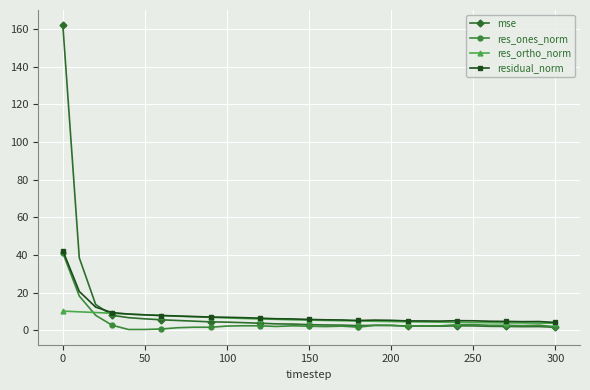

What is the maximum value for residual_norm?

42.2